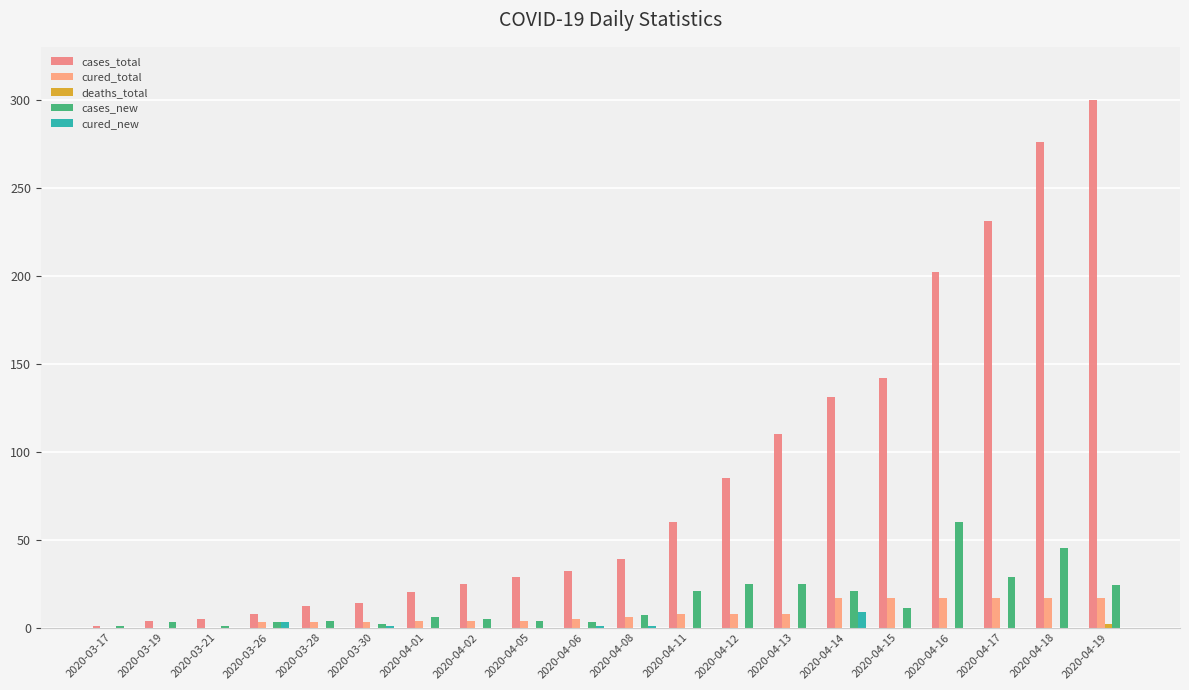

Which series has the largest range (max minus min)?

cases_total